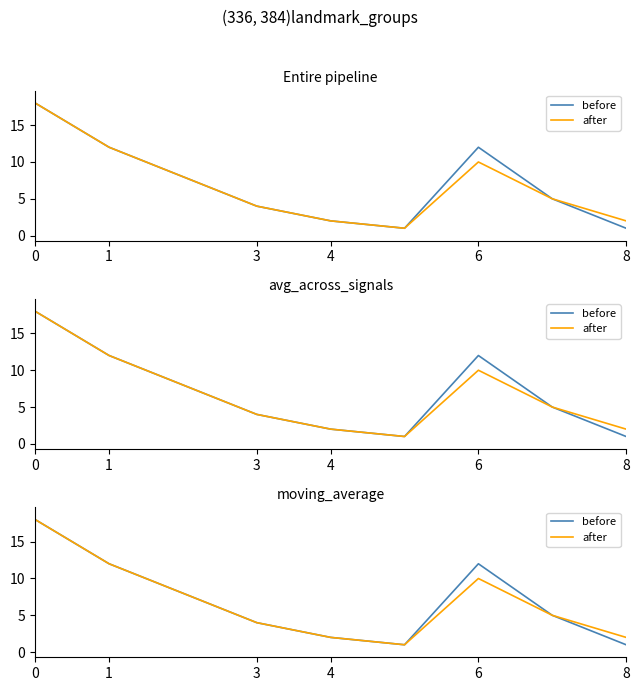

True or false: before has more than 2 interior local peaks.

False